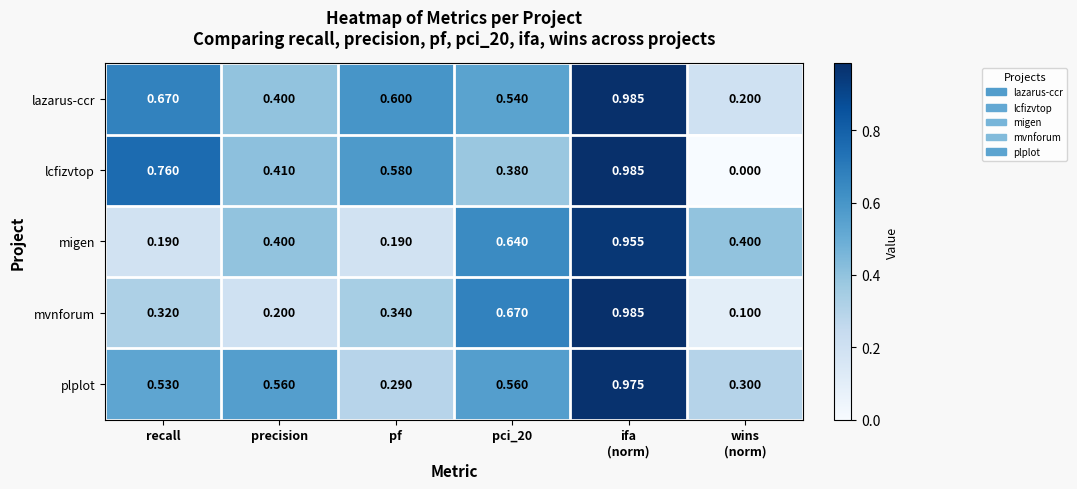

At which label is plplot closest to 0?

pf